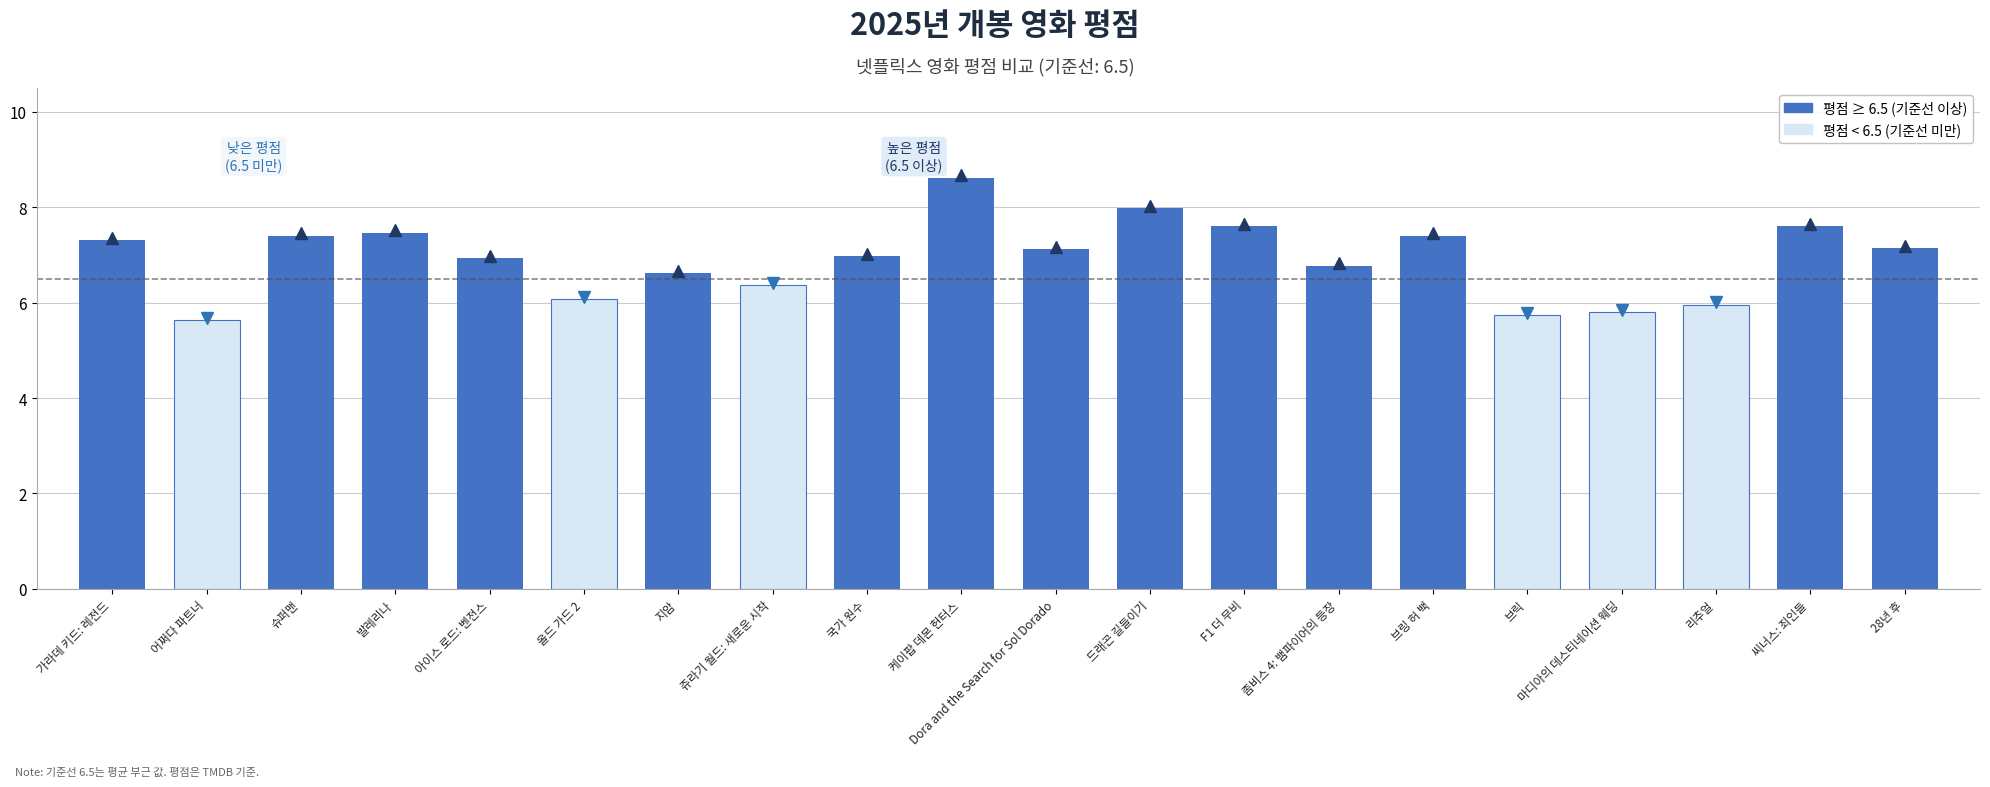

Which has a higher value, Dora and the Search for Sol Dorado or 지암?

Dora and the Search for Sol Dorado